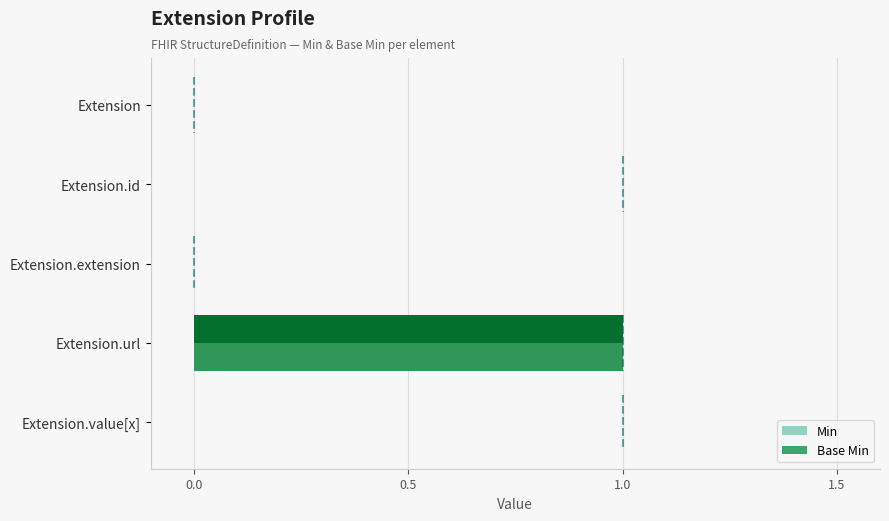

Is the value of Base Min at Extension.url greater than the value of Min at Extension.extension?

Yes